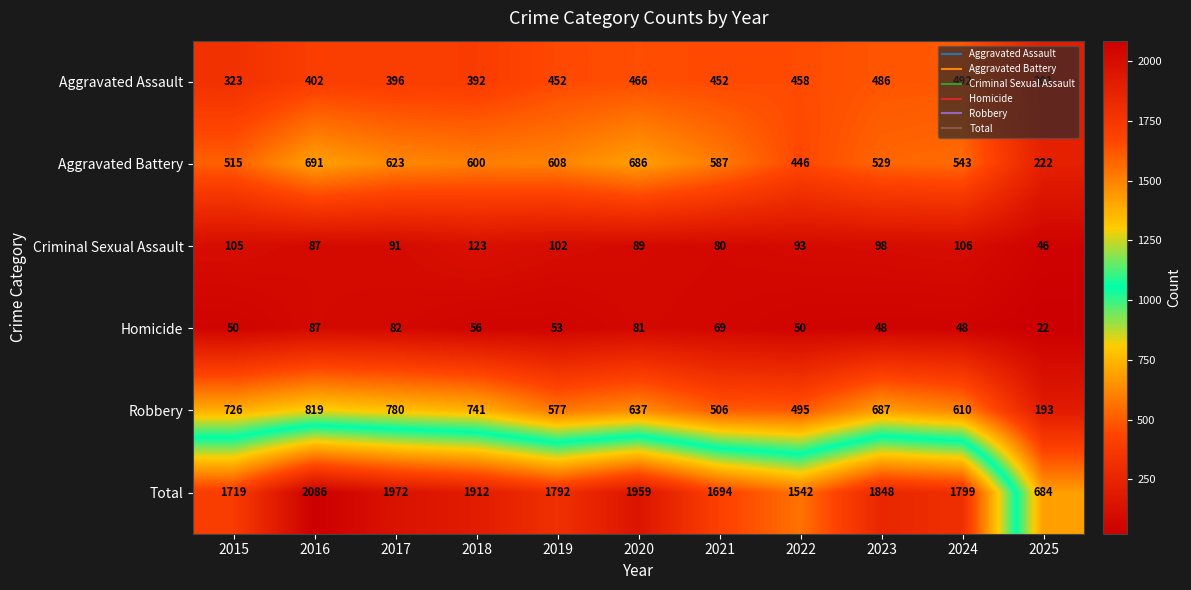

Rank the series at 2019 from highest to lowest value.

Total, Aggravated Battery, Robbery, Aggravated Assault, Criminal Sexual Assault, Homicide